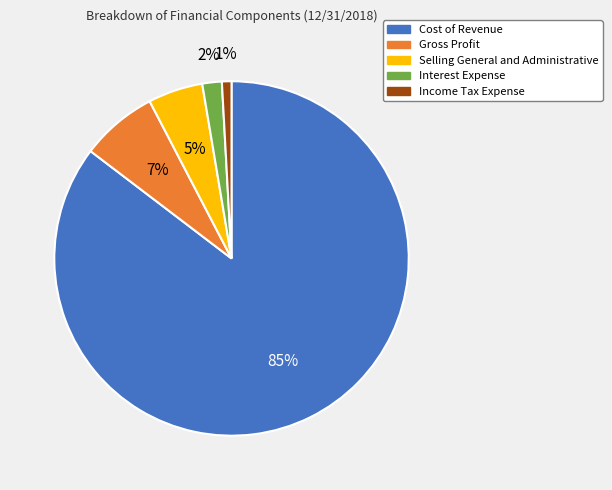

The Interest Expense slice represents 2% of the pie. True or false?

True